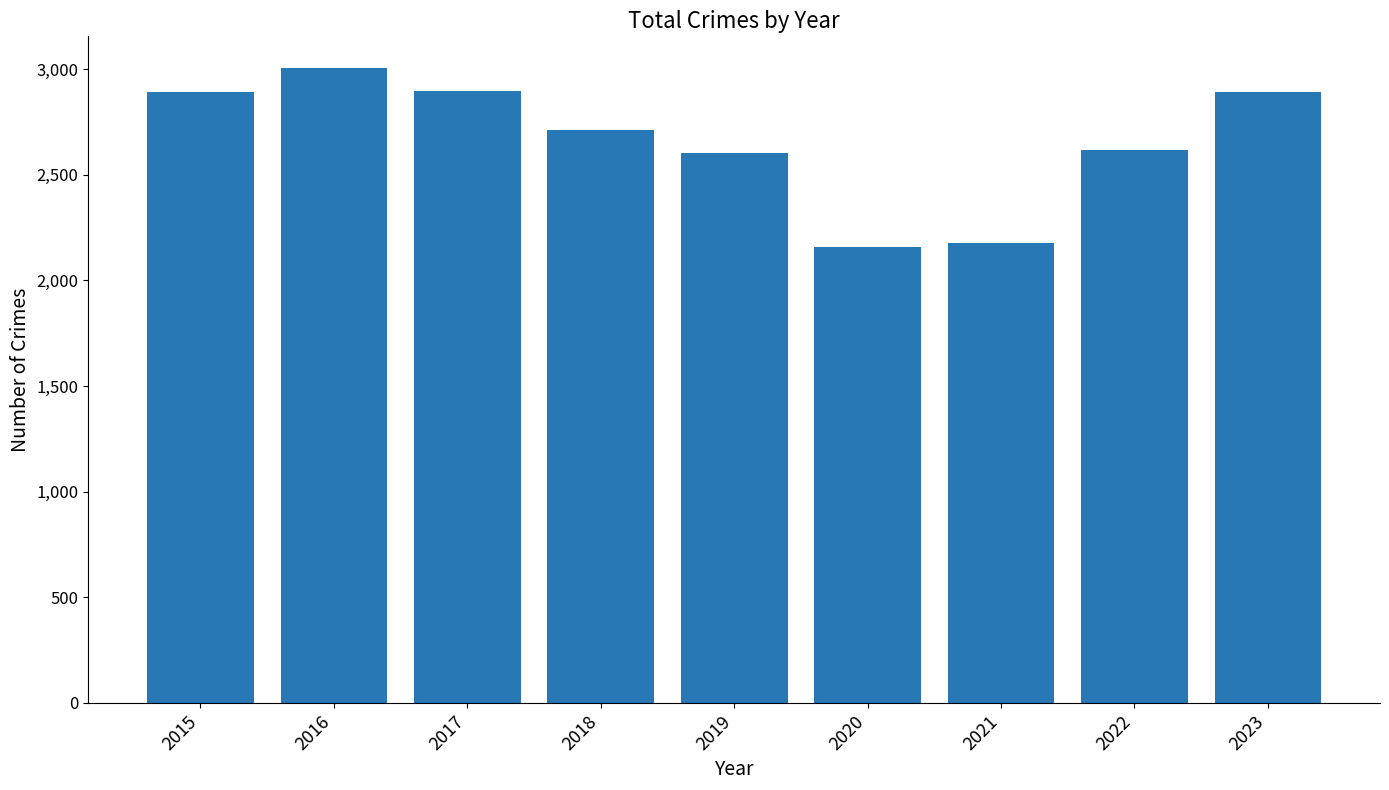

How many bars are there in total?

9